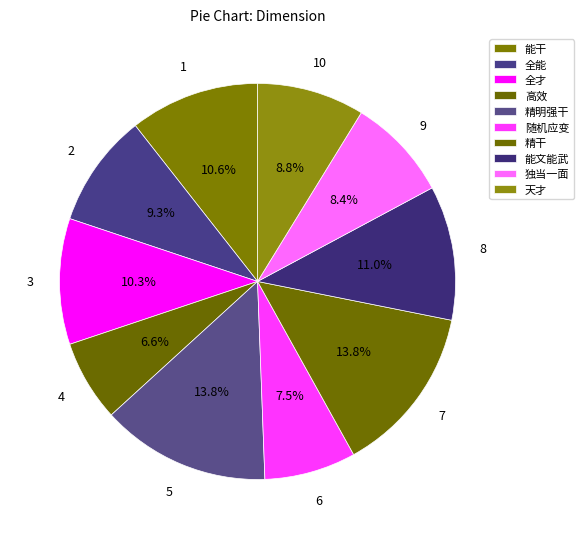

Does 能文能武 account for over 50% of the chart?

No